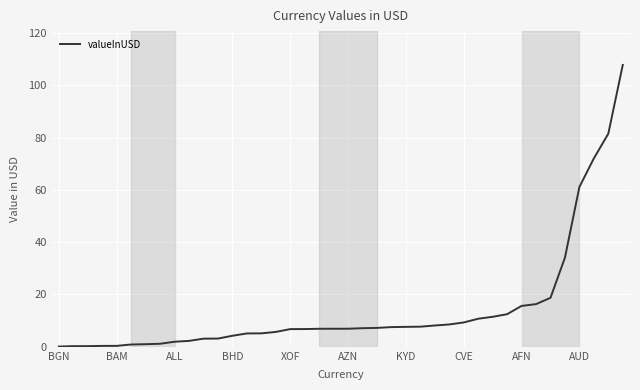

What is the maximum value shown in the chart?

107.8